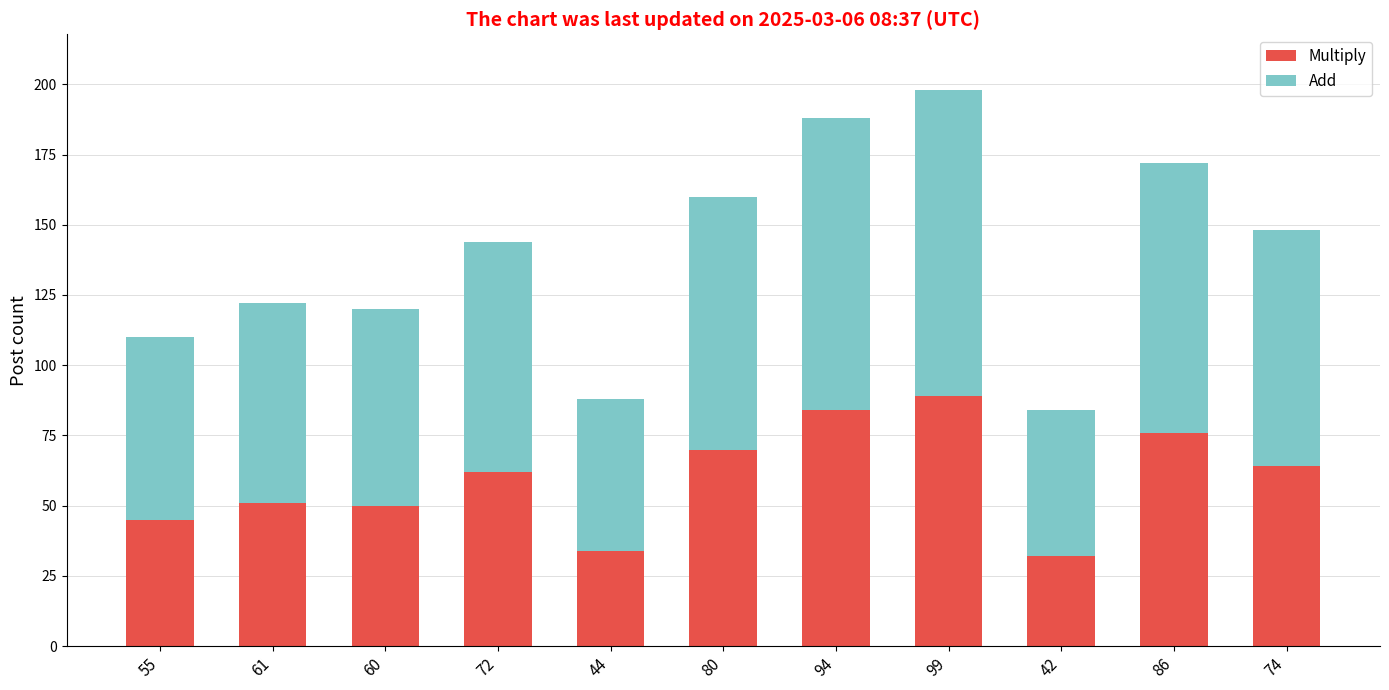

True or false: Multiply has a value of 80 at 60.

False